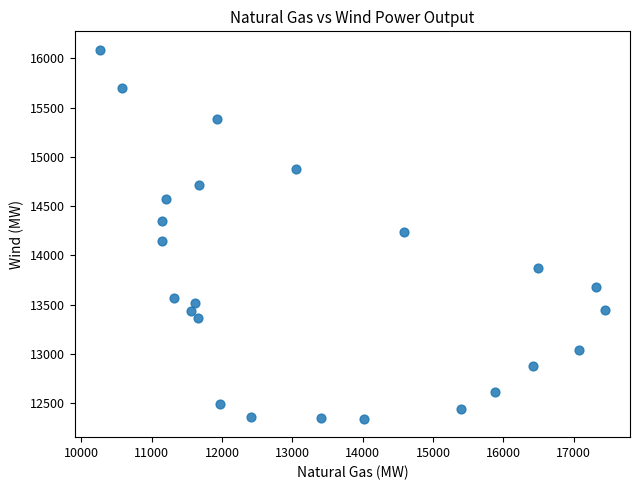

What is the range of Y values (max minus min)?

3745.0